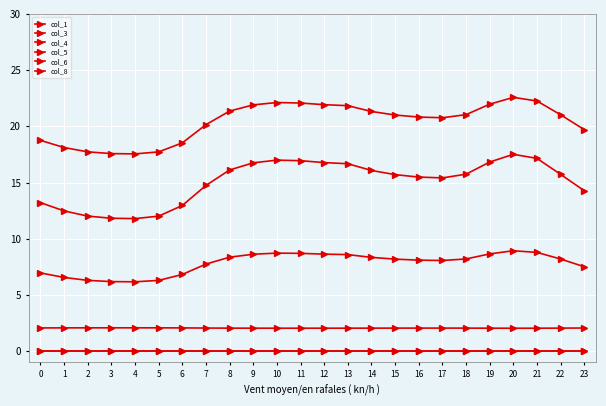

Which category has the lowest value in the col_4 series?

4